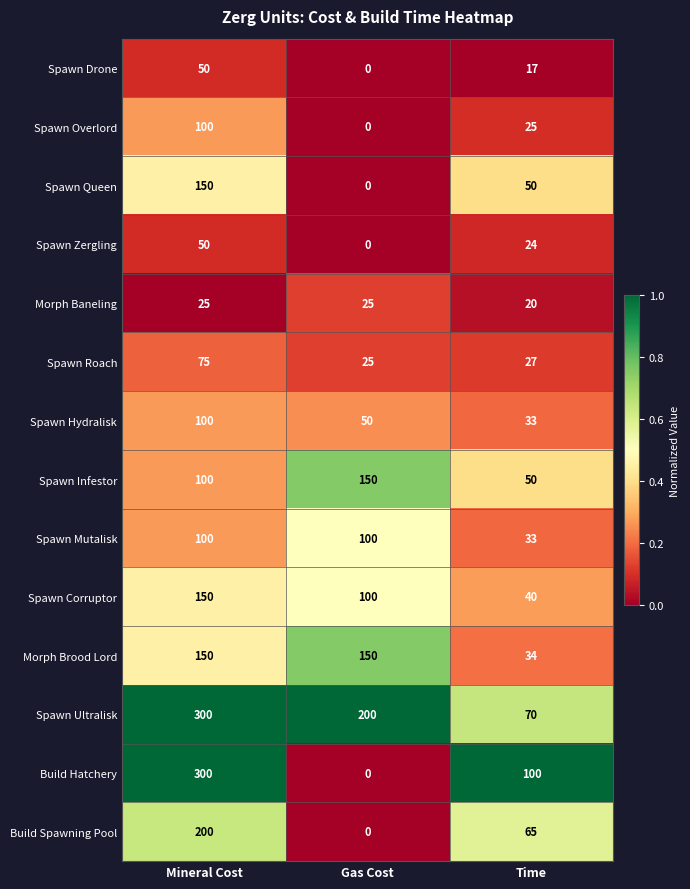

What is the sum of the Build Spawning Pool values at Mineral Cost and Time?

265